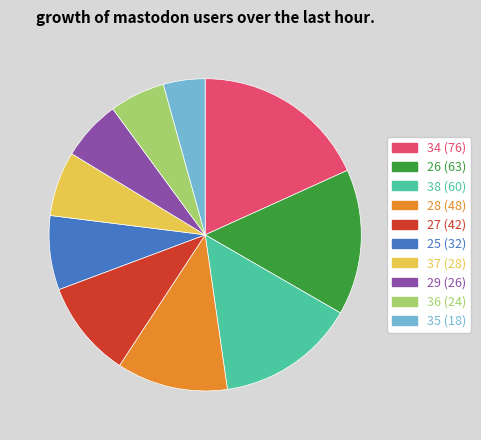

Is there a majority slice in this chart?

No